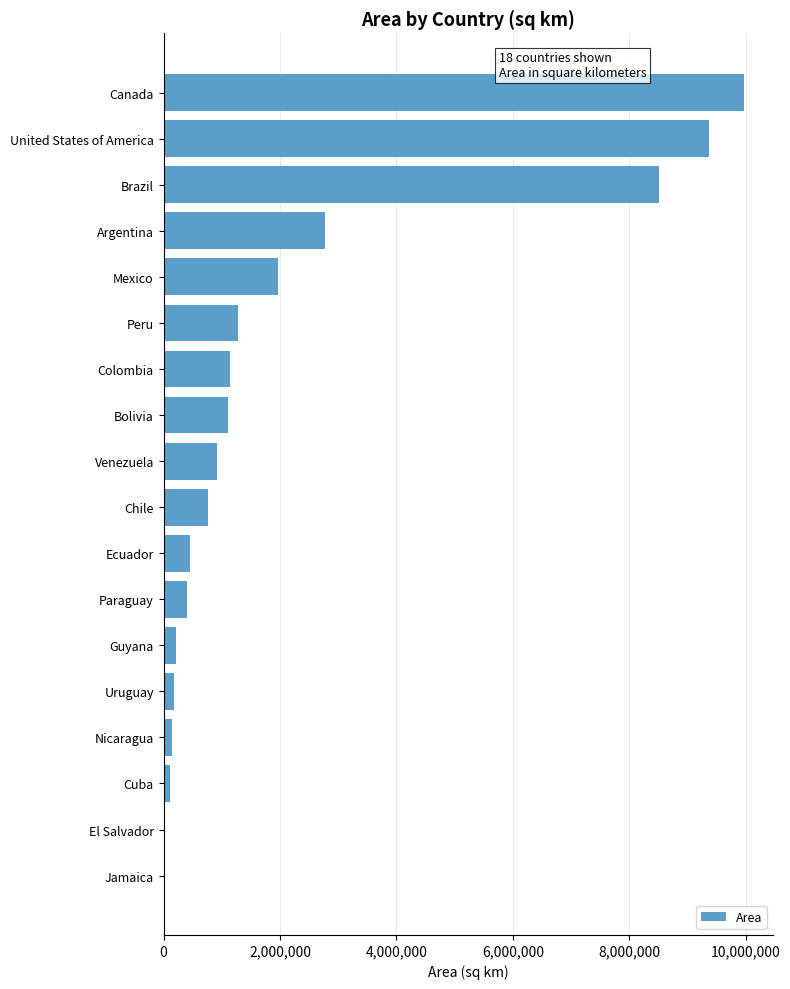

Between El Salvador and Brazil, which is larger?

Brazil